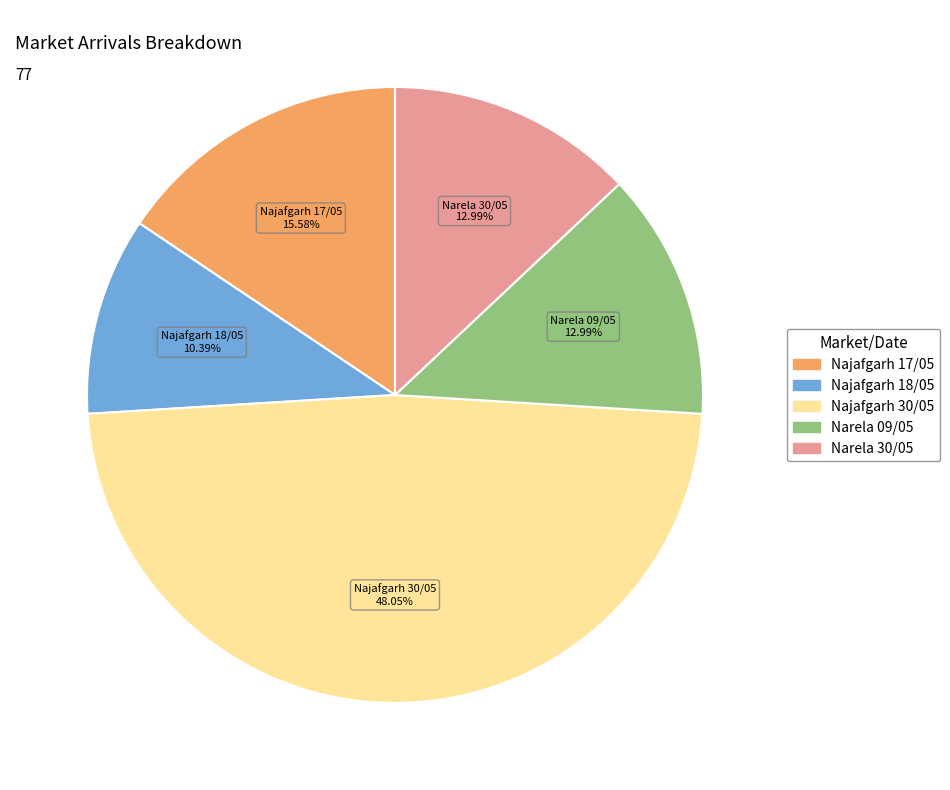

Between Najafgarh 30/05 and Najafgarh 18/05, which is larger?

Najafgarh 30/05